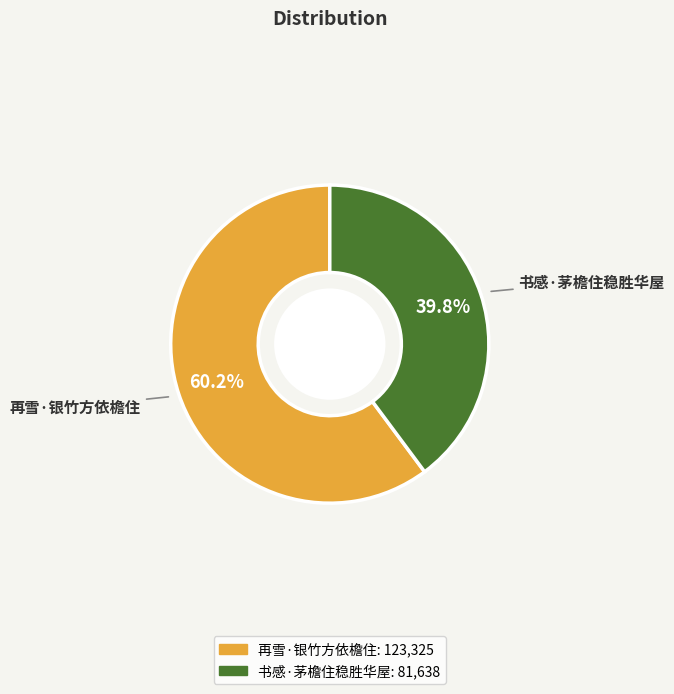

The 书感·茅檐住稳胜华屋 slice represents 49% of the pie. True or false?

False